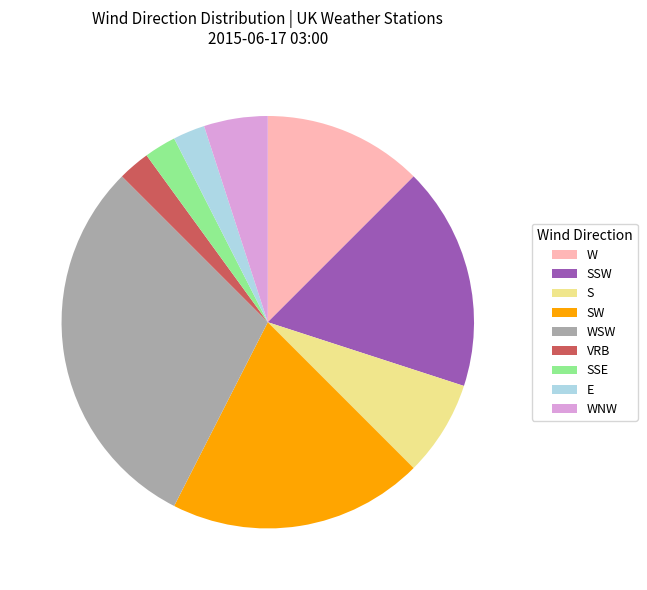

Approximately how many times larger is the value at E compared to SSE?

1.0